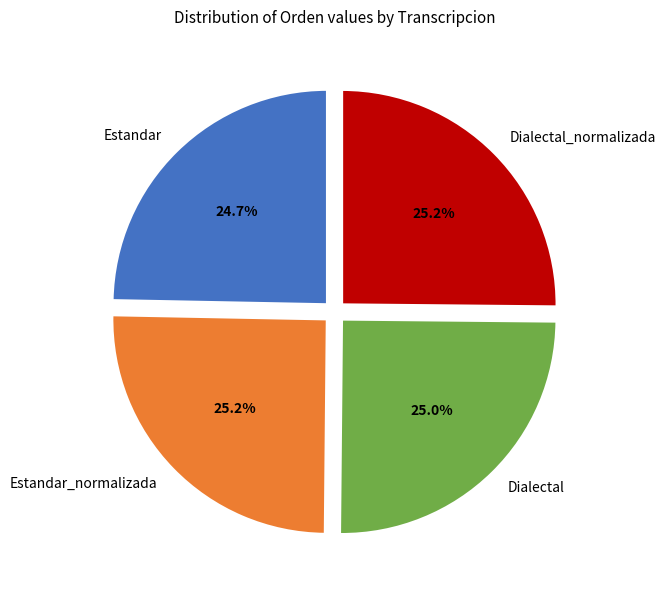

How many segments does this pie chart have?

4